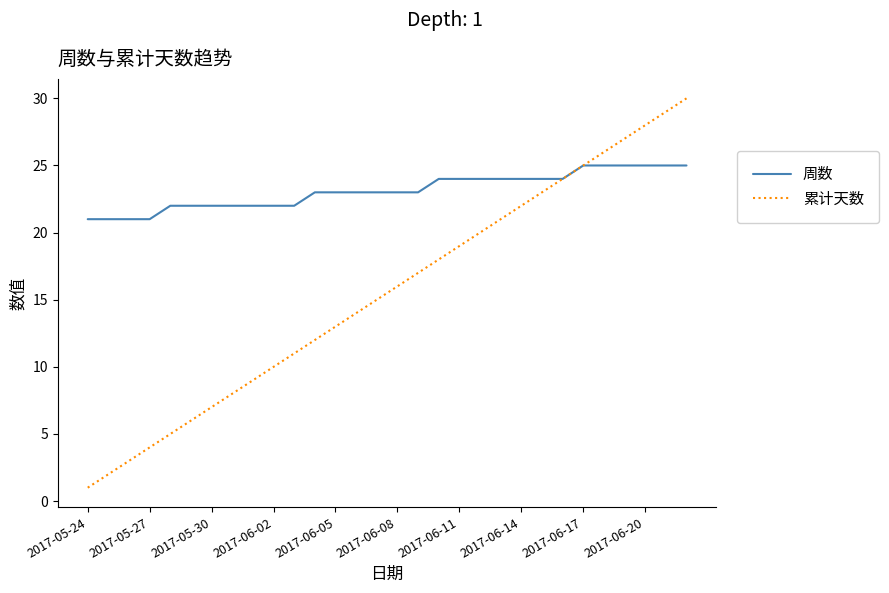

Which series has the largest range (max minus min)?

累计天数